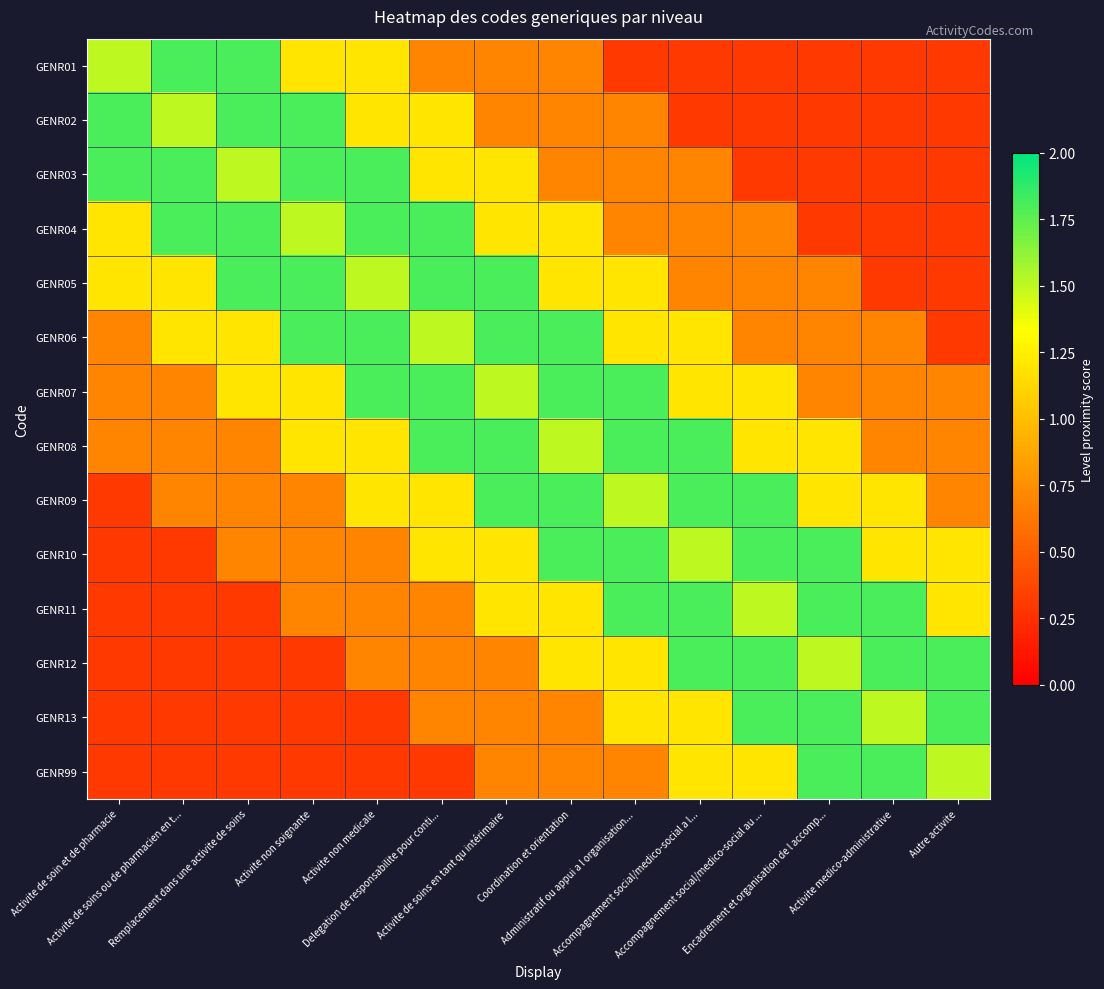

Reading left to right, extract all data points from this chart.

GENR01: Activite de soin et de pharmacie=1.5	Activite de soins ou de pharmacien en t...=1.8	Remplacement dans une activite de soins=1.8	Activite non soignante=1.2	Activite non medicale=1.2	Delegation de responsabilite pour conti...=0.7	Activite de soins en tant qu intérimaire=0.7	Coordination et orientation=0.7	Administratif ou appui a l organisation...=0.3	Accompagnement social/medico-social a l...=0.3	Accompagnement social/medico-social au ...=0.3	Encadrement et organisation de l accomp...=0.3	Activite medico-administrative=0.3	Autre activite=0.3
GENR02: Activite de soin et de pharmacie=1.8	Activite de soins ou de pharmacien en t...=1.5	Remplacement dans une activite de soins=1.8	Activite non soignante=1.8	Activite non medicale=1.2	Delegation de responsabilite pour conti...=1.2	Activite de soins en tant qu intérimaire=0.7	Coordination et orientation=0.7	Administratif ou appui a l organisation...=0.7	Accompagnement social/medico-social a l...=0.3	Accompagnement social/medico-social au ...=0.3	Encadrement et organisation de l accomp...=0.3	Activite medico-administrative=0.3	Autre activite=0.3
GENR03: Activite de soin et de pharmacie=1.8	Activite de soins ou de pharmacien en t...=1.8	Remplacement dans une activite de soins=1.5	Activite non soignante=1.8	Activite non medicale=1.8	Delegation de responsabilite pour conti...=1.2	Activite de soins en tant qu intérimaire=1.2	Coordination et orientation=0.7	Administratif ou appui a l organisation...=0.7	Accompagnement social/medico-social a l...=0.7	Accompagnement social/medico-social au ...=0.3	Encadrement et organisation de l accomp...=0.3	Activite medico-administrative=0.3	Autre activite=0.3
GENR04: Activite de soin et de pharmacie=1.2	Activite de soins ou de pharmacien en t...=1.8	Remplacement dans une activite de soins=1.8	Activite non soignante=1.5	Activite non medicale=1.8	Delegation de responsabilite pour conti...=1.8	Activite de soins en tant qu intérimaire=1.2	Coordination et orientation=1.2	Administratif ou appui a l organisation...=0.7	Accompagnement social/medico-social a l...=0.7	Accompagnement social/medico-social au ...=0.7	Encadrement et organisation de l accomp...=0.3	Activite medico-administrative=0.3	Autre activite=0.3
GENR05: Activite de soin et de pharmacie=1.2	Activite de soins ou de pharmacien en t...=1.2	Remplacement dans une activite de soins=1.8	Activite non soignante=1.8	Activite non medicale=1.5	Delegation de responsabilite pour conti...=1.8	Activite de soins en tant qu intérimaire=1.8	Coordination et orientation=1.2	Administratif ou appui a l organisation...=1.2	Accompagnement social/medico-social a l...=0.7	Accompagnement social/medico-social au ...=0.7	Encadrement et organisation de l accomp...=0.7	Activite medico-administrative=0.3	Autre activite=0.3
GENR06: Activite de soin et de pharmacie=0.7	Activite de soins ou de pharmacien en t...=1.2	Remplacement dans une activite de soins=1.2	Activite non soignante=1.8	Activite non medicale=1.8	Delegation de responsabilite pour conti...=1.5	Activite de soins en tant qu intérimaire=1.8	Coordination et orientation=1.8	Administratif ou appui a l organisation...=1.2	Accompagnement social/medico-social a l...=1.2	Accompagnement social/medico-social au ...=0.7	Encadrement et organisation de l accomp...=0.7	Activite medico-administrative=0.7	Autre activite=0.3
GENR07: Activite de soin et de pharmacie=0.7	Activite de soins ou de pharmacien en t...=0.7	Remplacement dans une activite de soins=1.2	Activite non soignante=1.2	Activite non medicale=1.8	Delegation de responsabilite pour conti...=1.8	Activite de soins en tant qu intérimaire=1.5	Coordination et orientation=1.8	Administratif ou appui a l organisation...=1.8	Accompagnement social/medico-social a l...=1.2	Accompagnement social/medico-social au ...=1.2	Encadrement et organisation de l accomp...=0.7	Activite medico-administrative=0.7	Autre activite=0.7
GENR08: Activite de soin et de pharmacie=0.7	Activite de soins ou de pharmacien en t...=0.7	Remplacement dans une activite de soins=0.7	Activite non soignante=1.2	Activite non medicale=1.2	Delegation de responsabilite pour conti...=1.8	Activite de soins en tant qu intérimaire=1.8	Coordination et orientation=1.5	Administratif ou appui a l organisation...=1.8	Accompagnement social/medico-social a l...=1.8	Accompagnement social/medico-social au ...=1.2	Encadrement et organisation de l accomp...=1.2	Activite medico-administrative=0.7	Autre activite=0.7
GENR09: Activite de soin et de pharmacie=0.3	Activite de soins ou de pharmacien en t...=0.7	Remplacement dans une activite de soins=0.7	Activite non soignante=0.7	Activite non medicale=1.2	Delegation de responsabilite pour conti...=1.2	Activite de soins en tant qu intérimaire=1.8	Coordination et orientation=1.8	Administratif ou appui a l organisation...=1.5	Accompagnement social/medico-social a l...=1.8	Accompagnement social/medico-social au ...=1.8	Encadrement et organisation de l accomp...=1.2	Activite medico-administrative=1.2	Autre activite=0.7
GENR10: Activite de soin et de pharmacie=0.3	Activite de soins ou de pharmacien en t...=0.3	Remplacement dans une activite de soins=0.7	Activite non soignante=0.7	Activite non medicale=0.7	Delegation de responsabilite pour conti...=1.2	Activite de soins en tant qu intérimaire=1.2	Coordination et orientation=1.8	Administratif ou appui a l organisation...=1.8	Accompagnement social/medico-social a l...=1.5	Accompagnement social/medico-social au ...=1.8	Encadrement et organisation de l accomp...=1.8	Activite medico-administrative=1.2	Autre activite=1.2
GENR11: Activite de soin et de pharmacie=0.3	Activite de soins ou de pharmacien en t...=0.3	Remplacement dans une activite de soins=0.3	Activite non soignante=0.7	Activite non medicale=0.7	Delegation de responsabilite pour conti...=0.7	Activite de soins en tant qu intérimaire=1.2	Coordination et orientation=1.2	Administratif ou appui a l organisation...=1.8	Accompagnement social/medico-social a l...=1.8	Accompagnement social/medico-social au ...=1.5	Encadrement et organisation de l accomp...=1.8	Activite medico-administrative=1.8	Autre activite=1.2
GENR12: Activite de soin et de pharmacie=0.3	Activite de soins ou de pharmacien en t...=0.3	Remplacement dans une activite de soins=0.3	Activite non soignante=0.3	Activite non medicale=0.7	Delegation de responsabilite pour conti...=0.7	Activite de soins en tant qu intérimaire=0.7	Coordination et orientation=1.2	Administratif ou appui a l organisation...=1.2	Accompagnement social/medico-social a l...=1.8	Accompagnement social/medico-social au ...=1.8	Encadrement et organisation de l accomp...=1.5	Activite medico-administrative=1.8	Autre activite=1.8
GENR13: Activite de soin et de pharmacie=0.3	Activite de soins ou de pharmacien en t...=0.3	Remplacement dans une activite de soins=0.3	Activite non soignante=0.3	Activite non medicale=0.3	Delegation de responsabilite pour conti...=0.7	Activite de soins en tant qu intérimaire=0.7	Coordination et orientation=0.7	Administratif ou appui a l organisation...=1.2	Accompagnement social/medico-social a l...=1.2	Accompagnement social/medico-social au ...=1.8	Encadrement et organisation de l accomp...=1.8	Activite medico-administrative=1.5	Autre activite=1.8
GENR99: Activite de soin et de pharmacie=0.3	Activite de soins ou de pharmacien en t...=0.3	Remplacement dans une activite de soins=0.3	Activite non soignante=0.3	Activite non medicale=0.3	Delegation de responsabilite pour conti...=0.3	Activite de soins en tant qu intérimaire=0.7	Coordination et orientation=0.7	Administratif ou appui a l organisation...=0.7	Accompagnement social/medico-social a l...=1.2	Accompagnement social/medico-social au ...=1.2	Encadrement et organisation de l accomp...=1.8	Activite medico-administrative=1.8	Autre activite=1.5